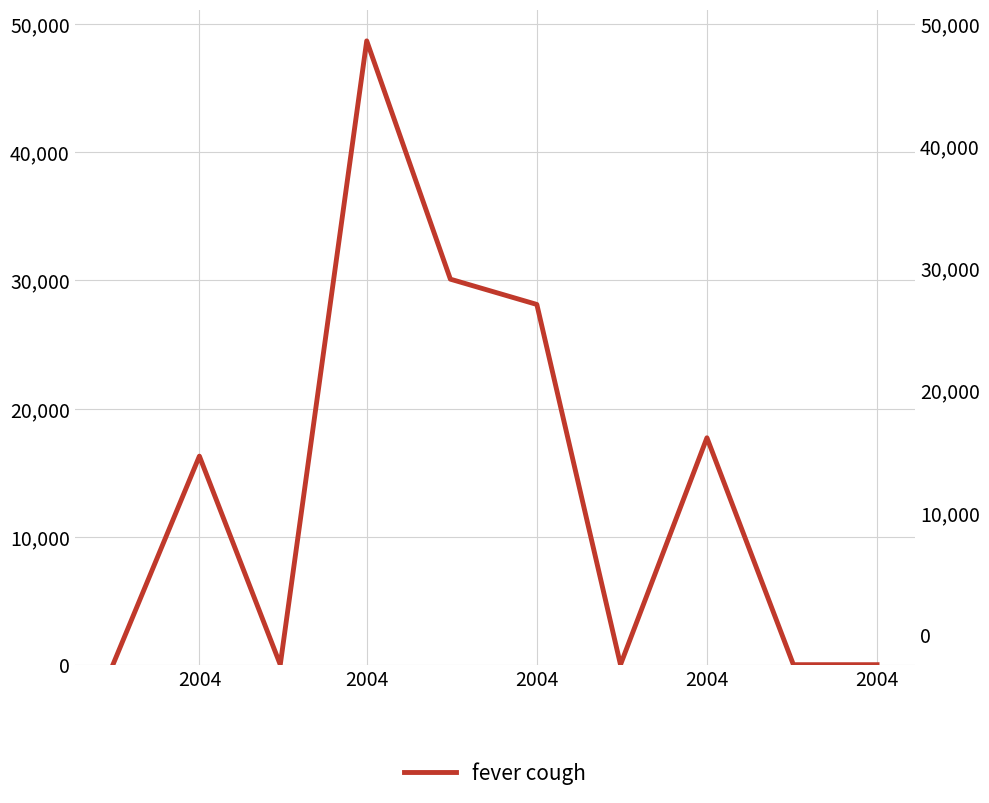

Where does the data first go above 16283?

2004